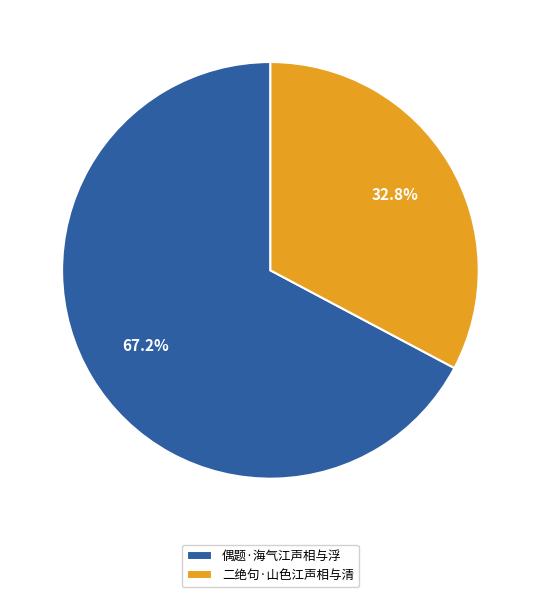

Count the number of slices in the pie.

2